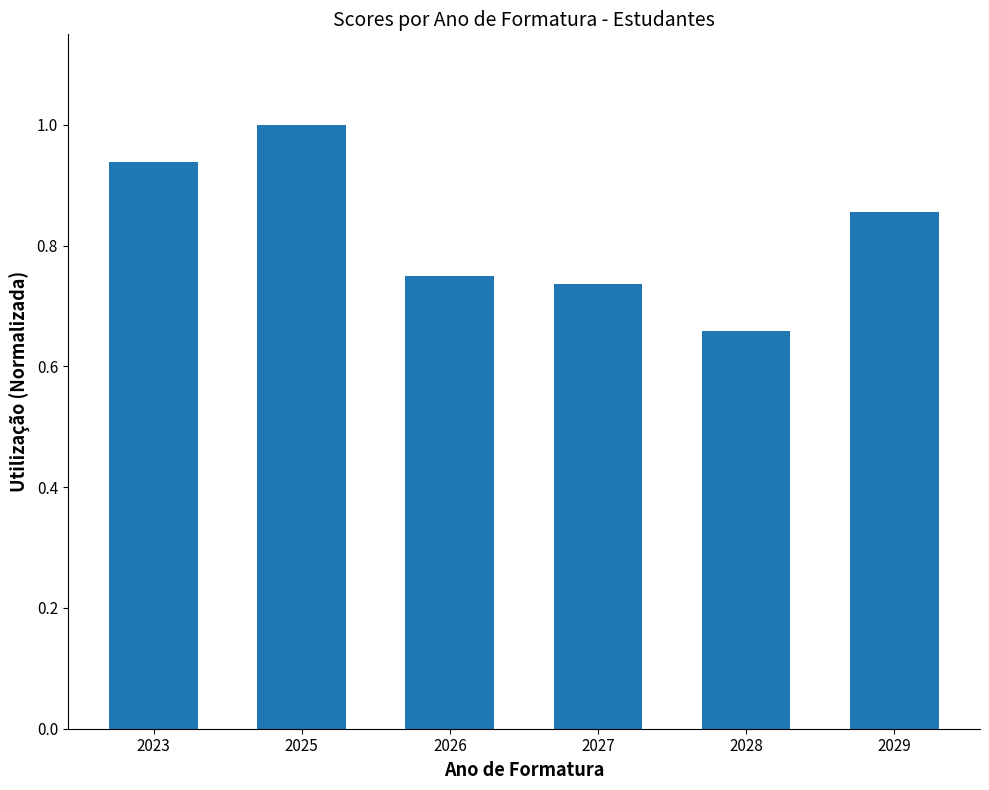

Are the bars horizontal?

No